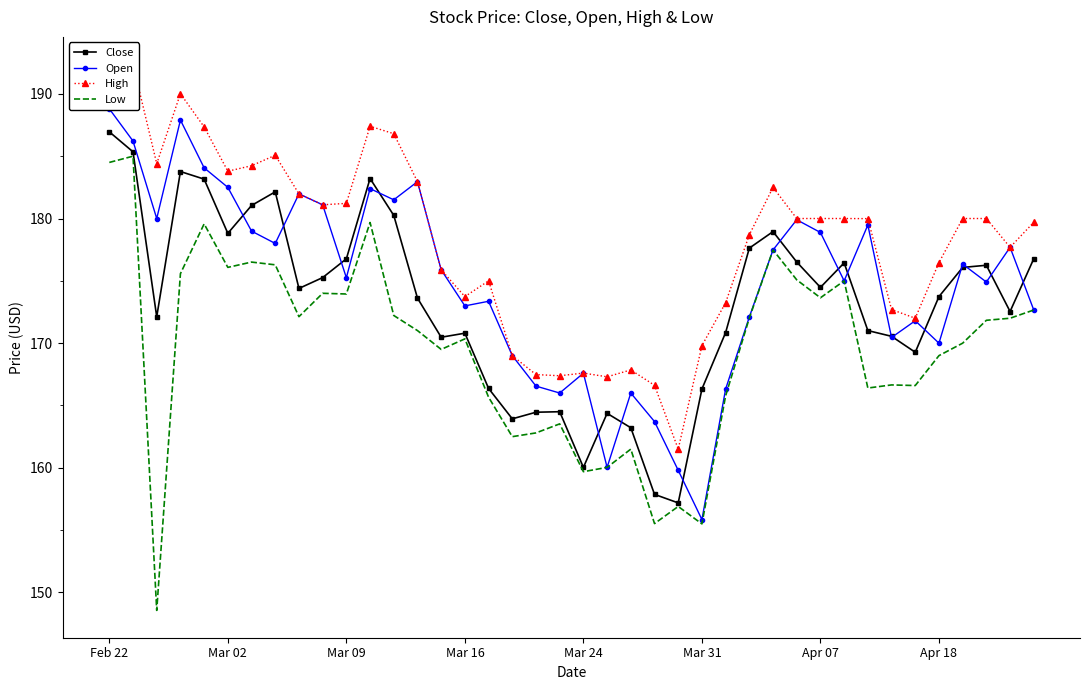

List the series in order of their peak value, highest first.

High, Open, Close, Low